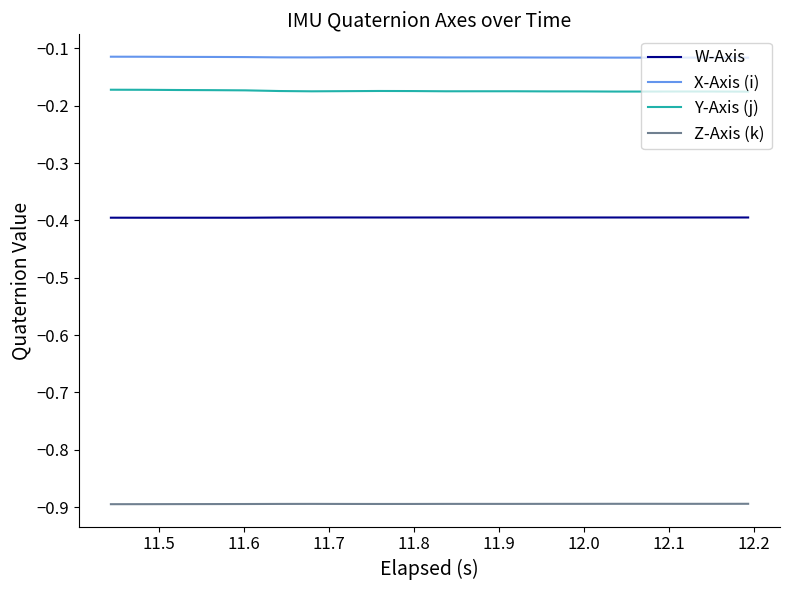

True or false: Y-Axis (j) and X-Axis (i) cross at least once.

False